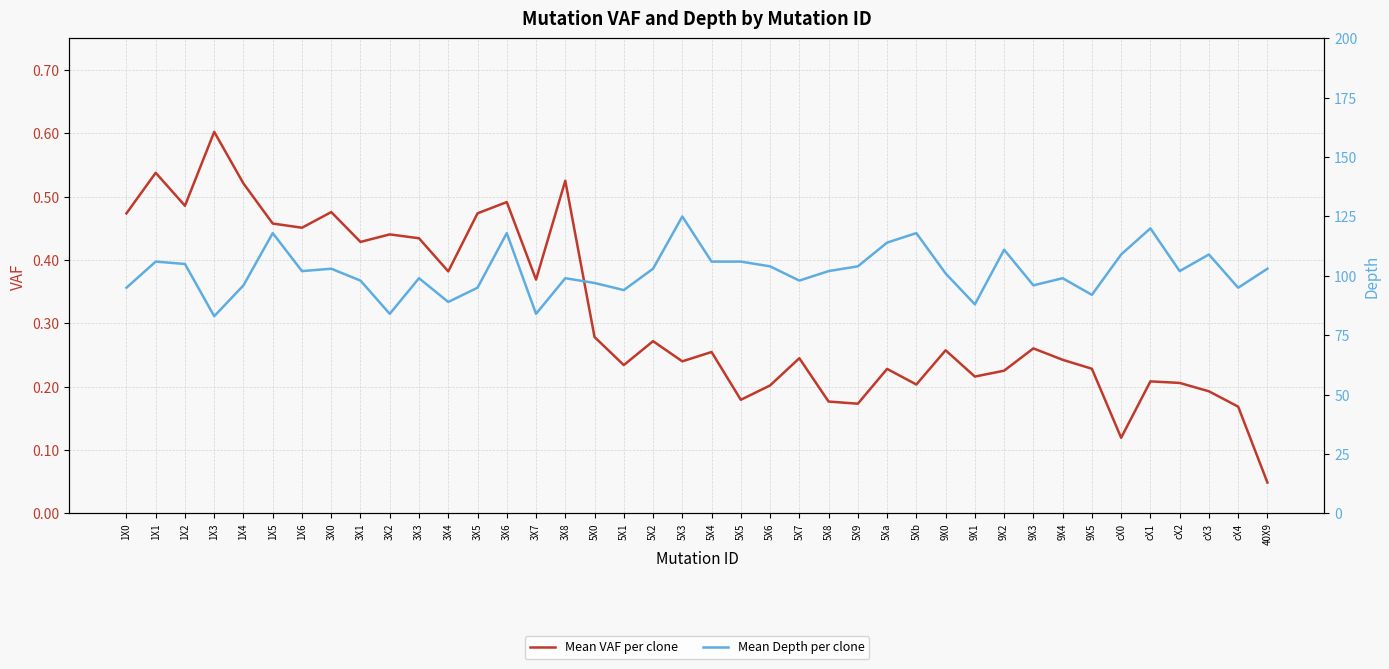

What is the total value across all series at 3X2?

84.4